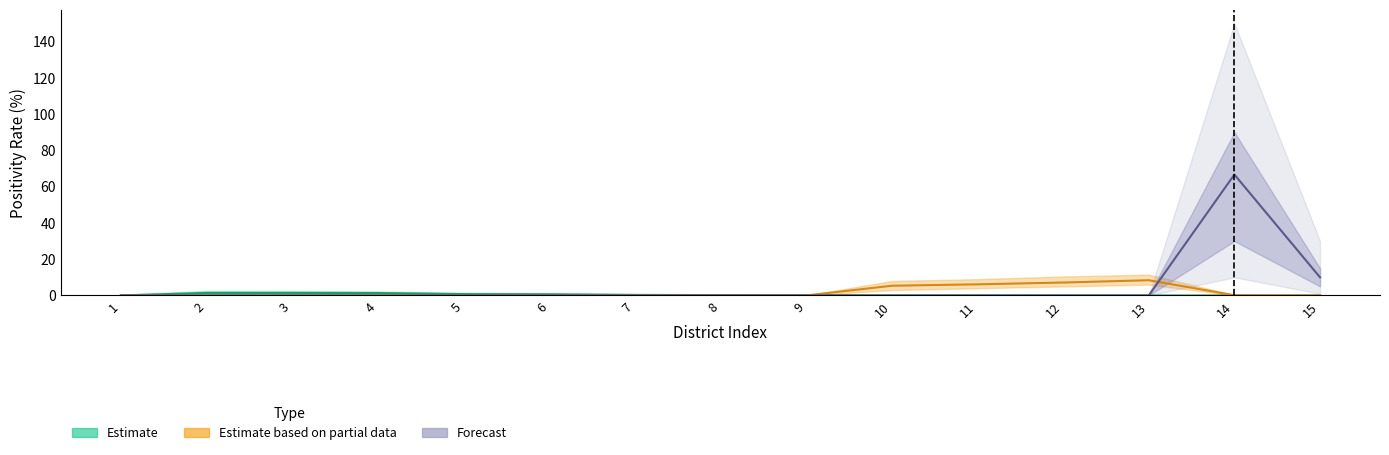

True or false: Estimate has a value of 0.0 at 10.

True